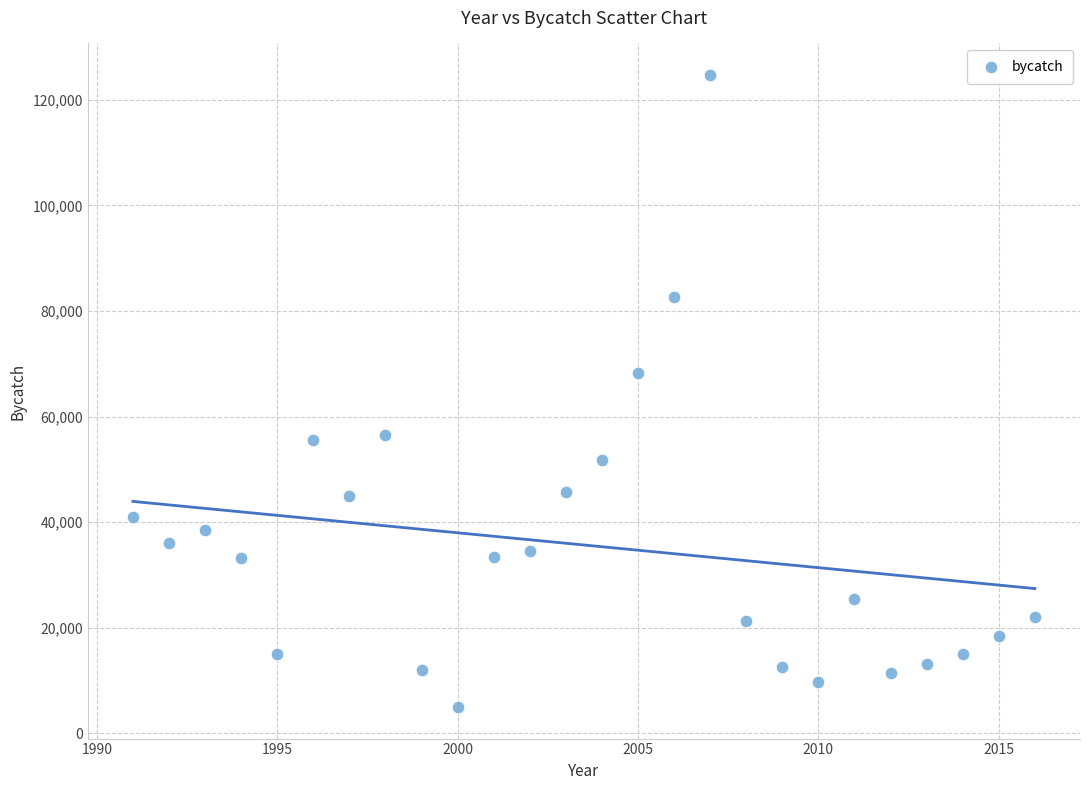

What is the range of Y values (max minus min)?

119762